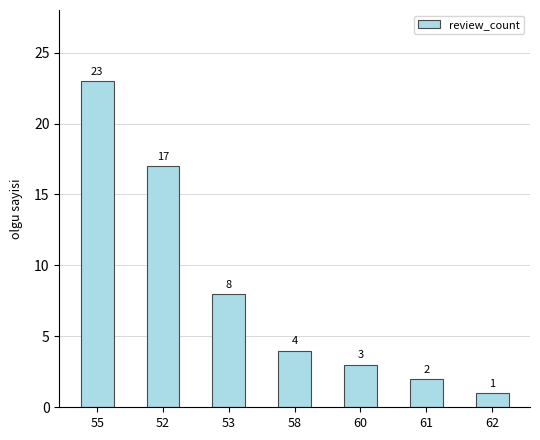

Are the bars horizontal?

No